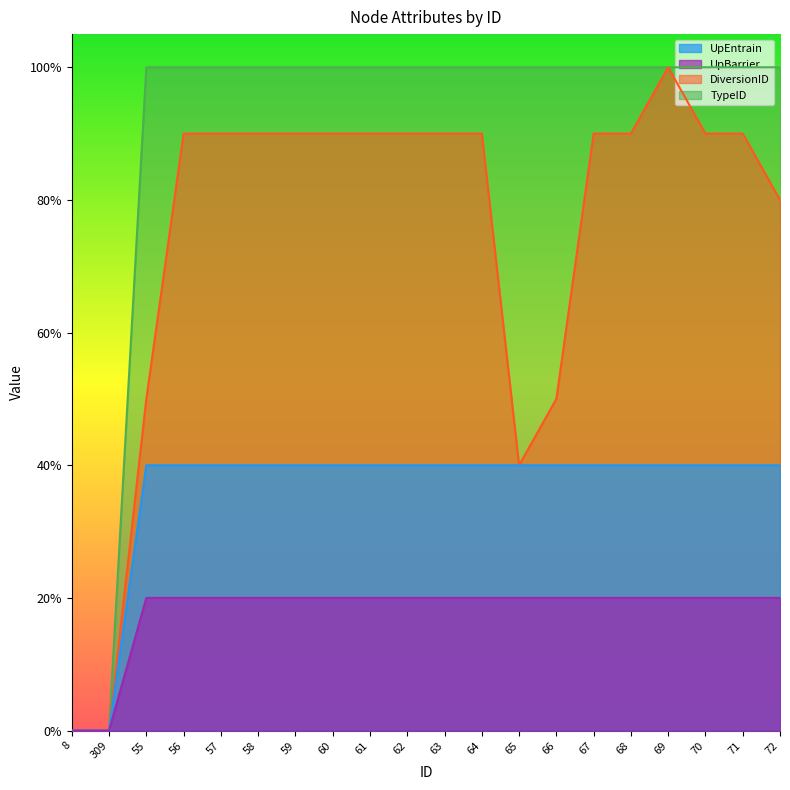

What value does the DiversionID series have at 65?

0.4